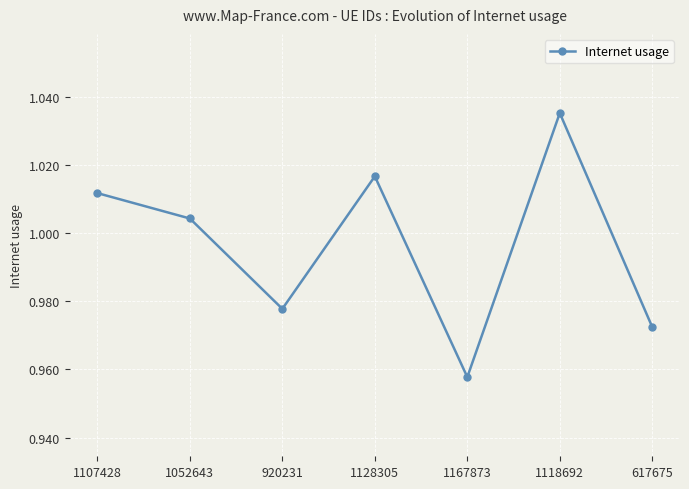

List the labels in order of value, smallest first.

1167873, 617675, 920231, 1052643, 1107428, 1128305, 1118692